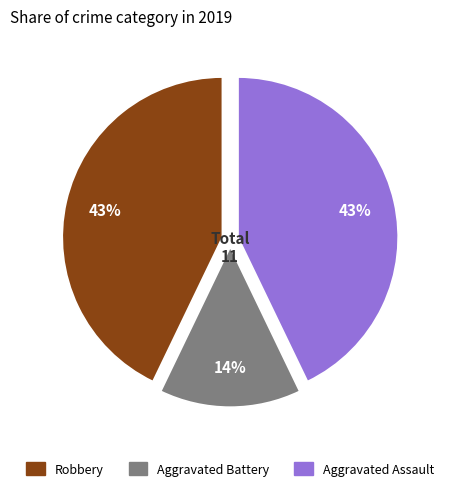

Which slice is the smallest?

Aggravated Battery